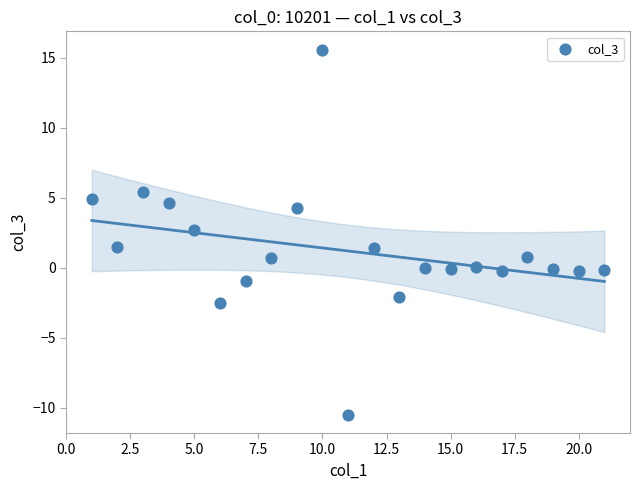

What is the range of Y values (max minus min)?

26.1